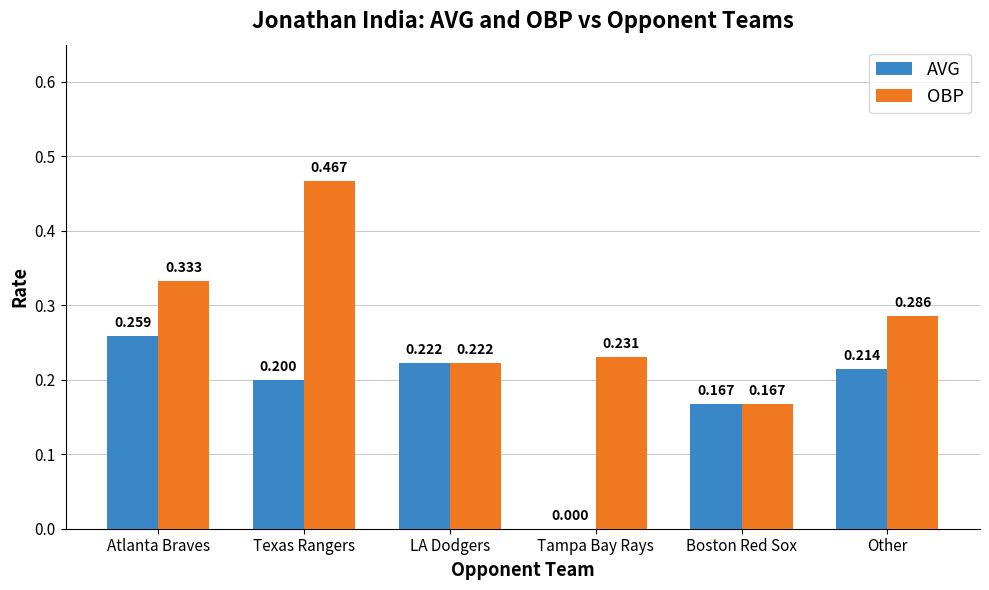

At which label is OBP closest to 0?

Boston Red Sox